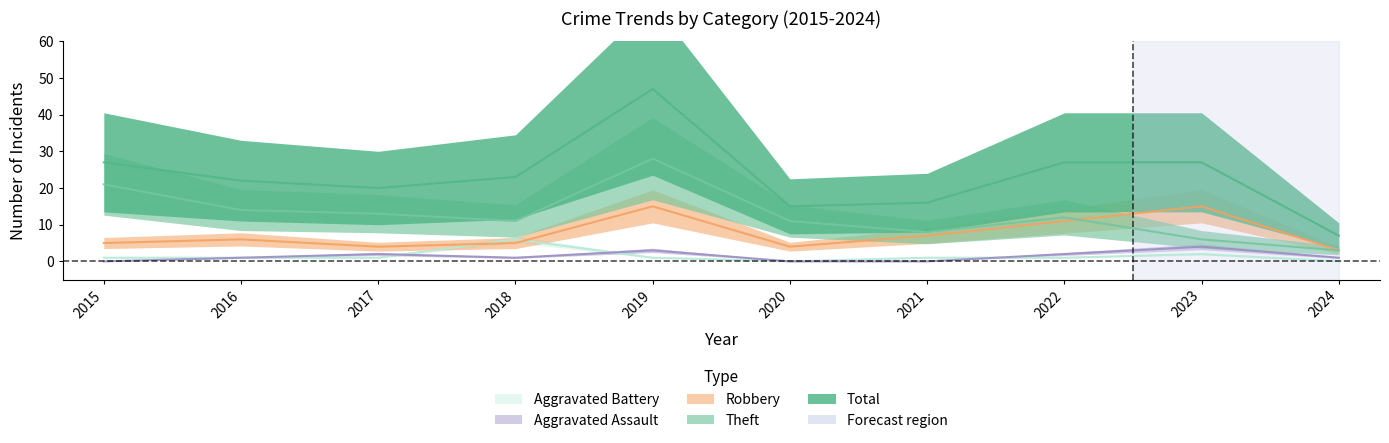

What are all the series names shown in the legend?

Robbery, Theft, Total, Aggravated Assault, Aggravated Battery